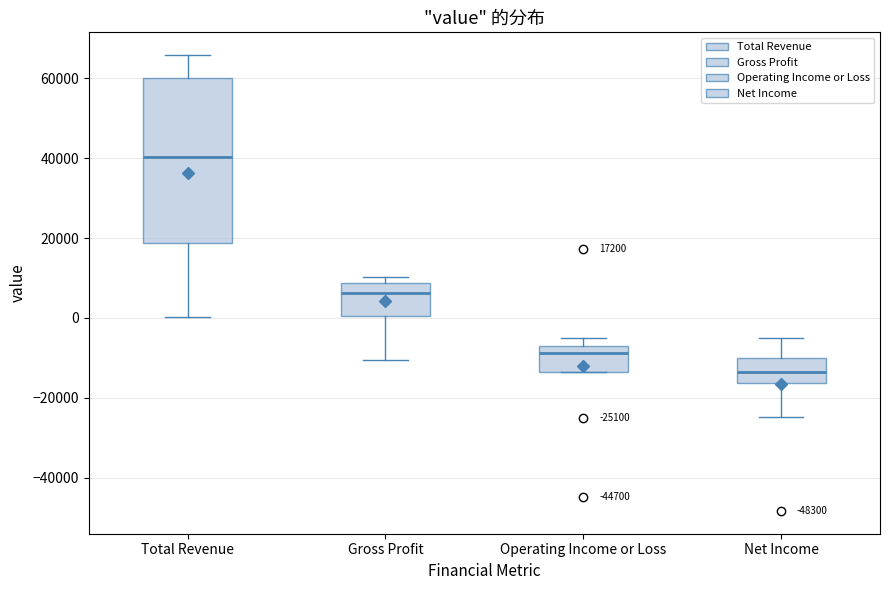

Which box has the highest median line?

Total Revenue